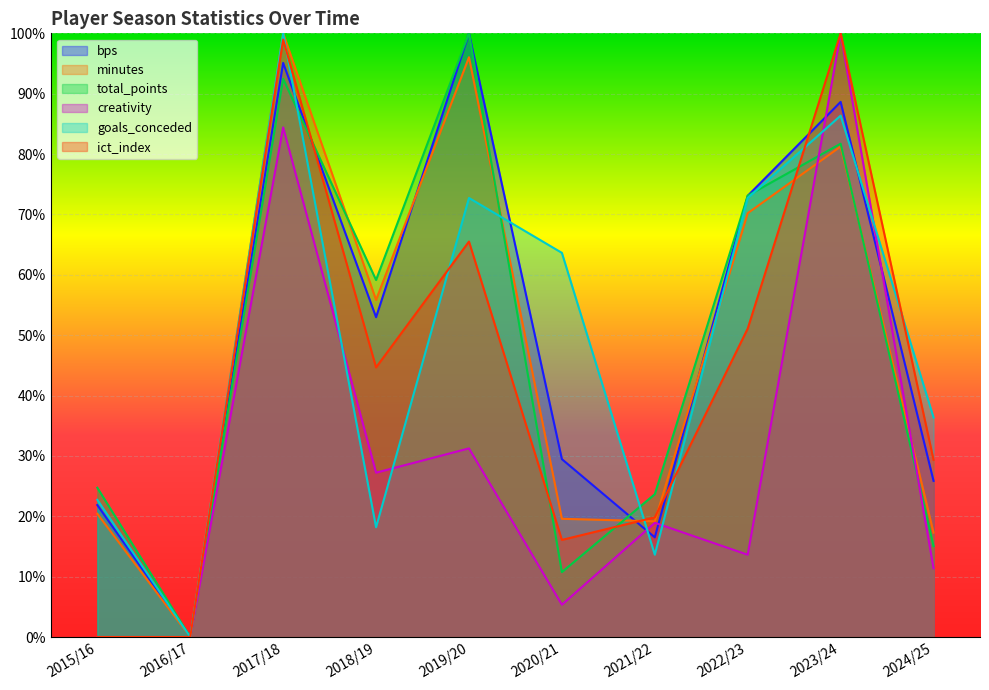

How many interior local peaks does the creativity series have?

4